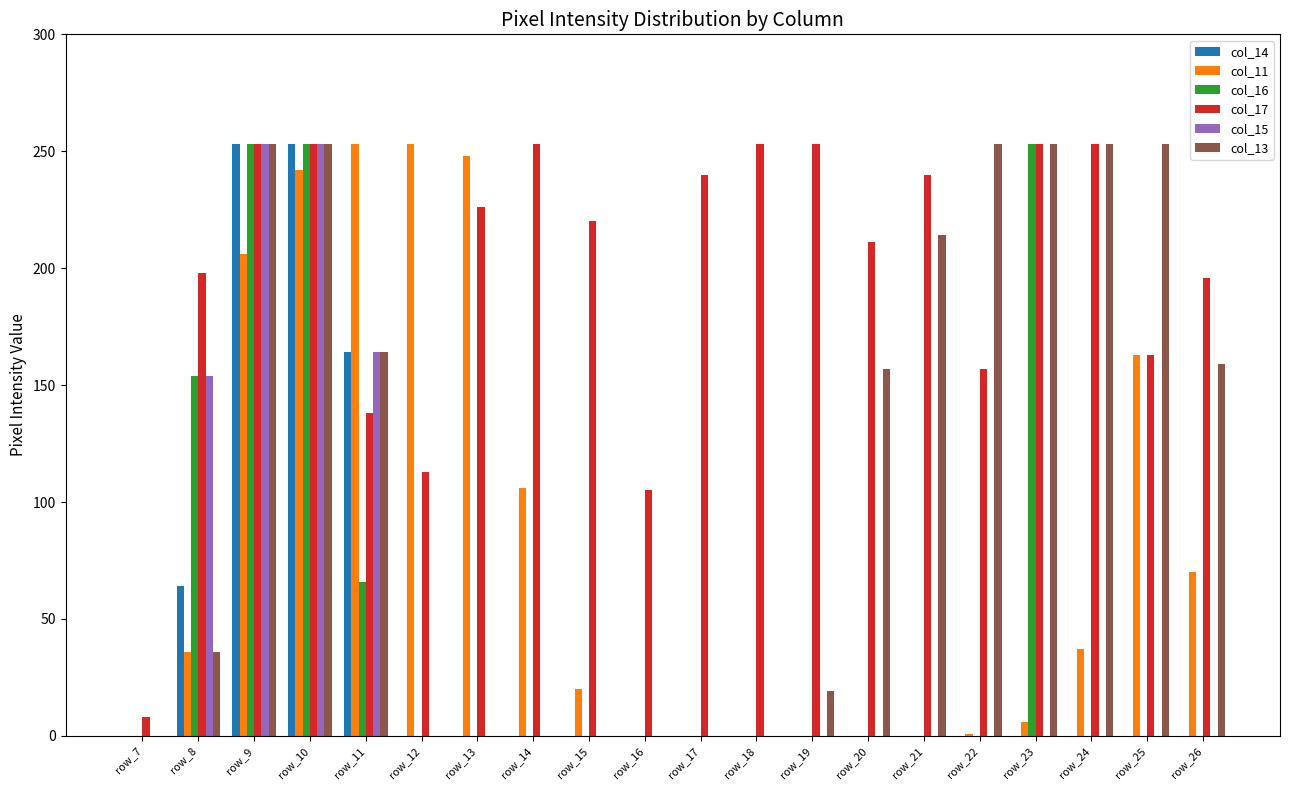

Are the bars horizontal?

No